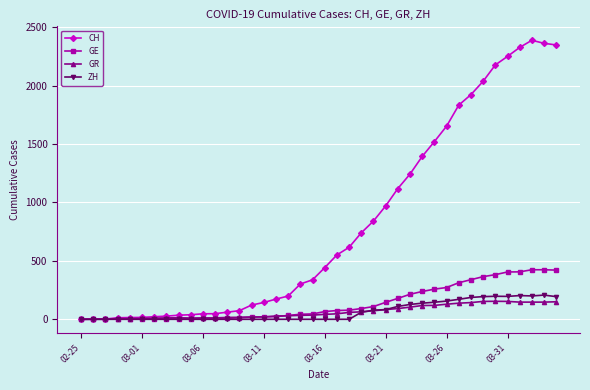

What is the highest value of the ZH series?

207